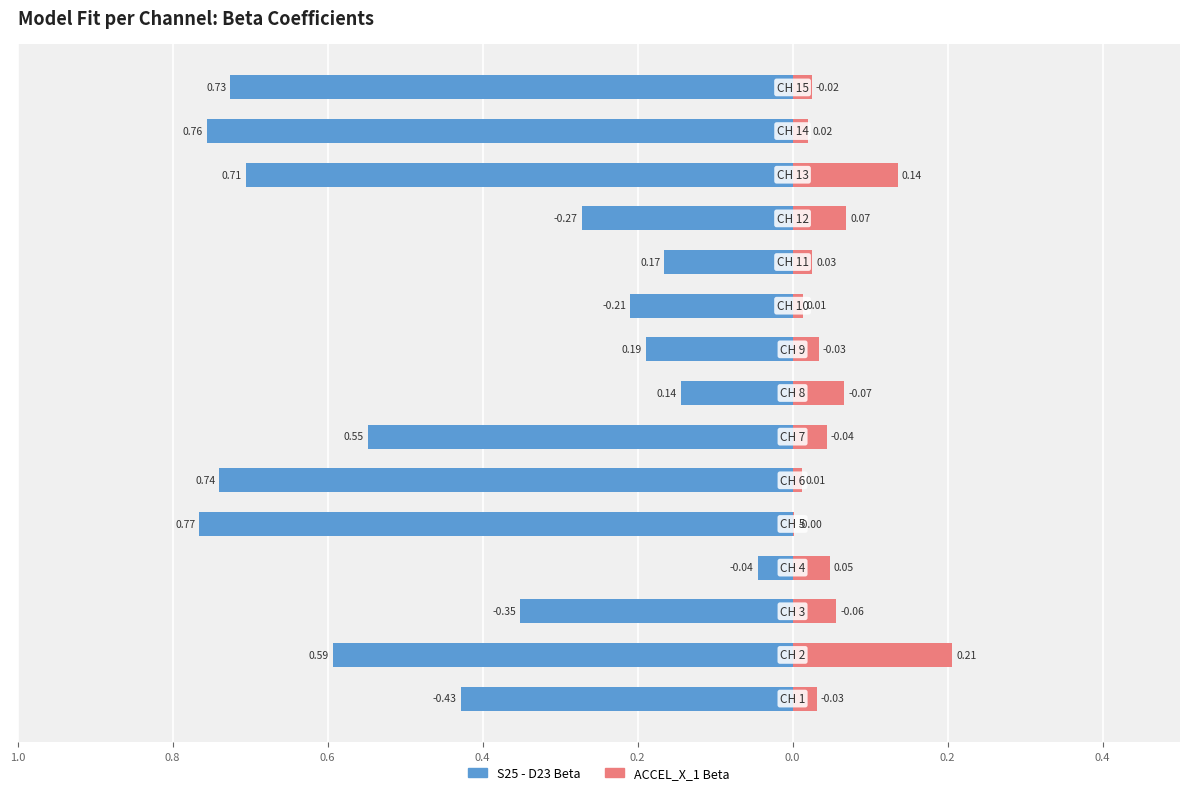

How many bars are there in total?

30